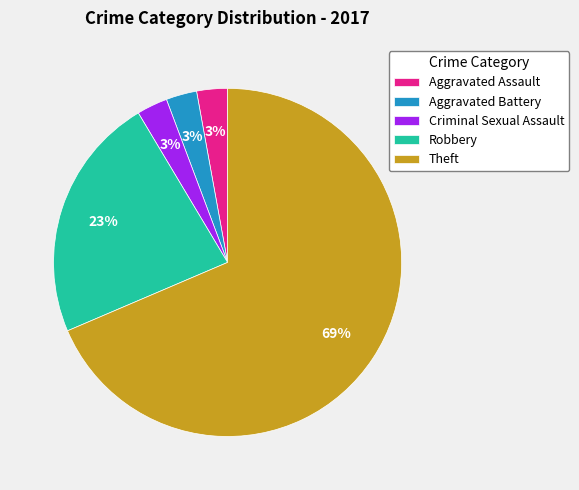

Does Robbery represent more than half of the total?

No